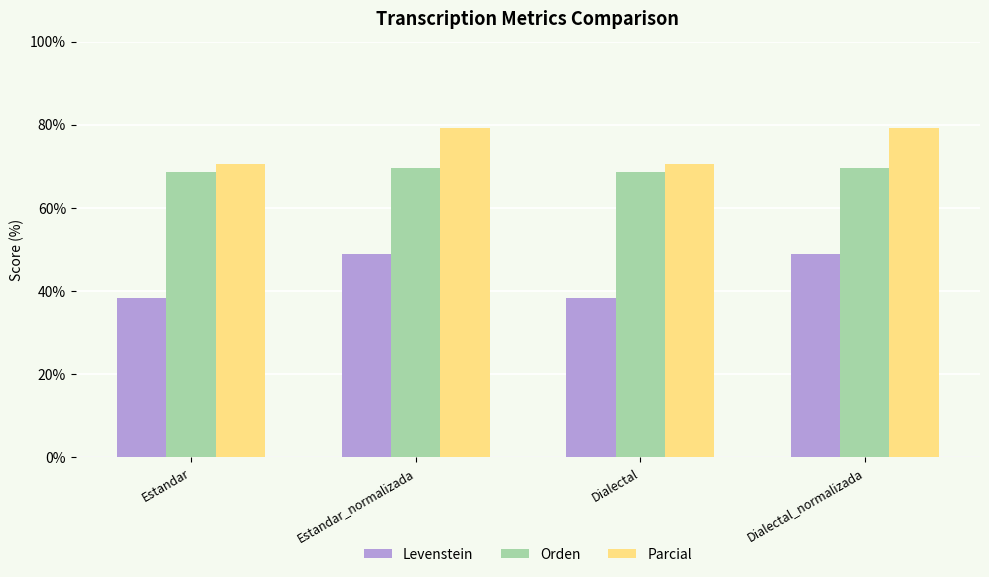

How many groups of bars are there?

4